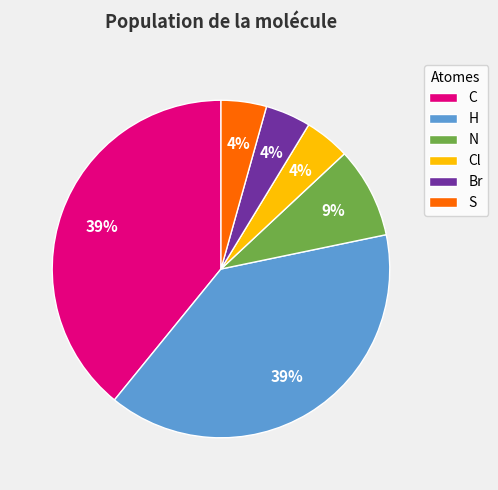

Is the sum of Cl and H greater than half?

No